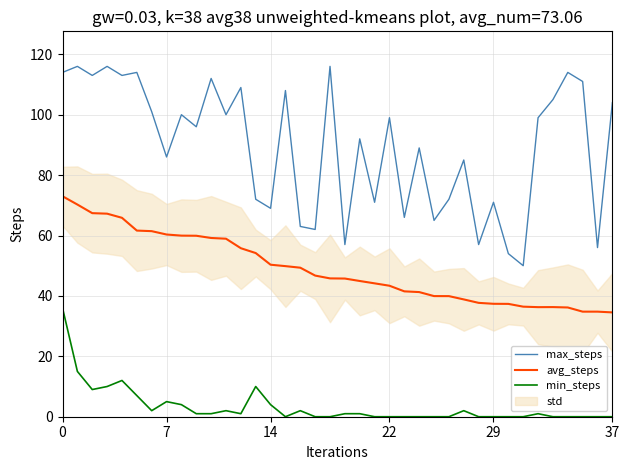

True or false: avg_steps and min_steps intersect in this chart.

False